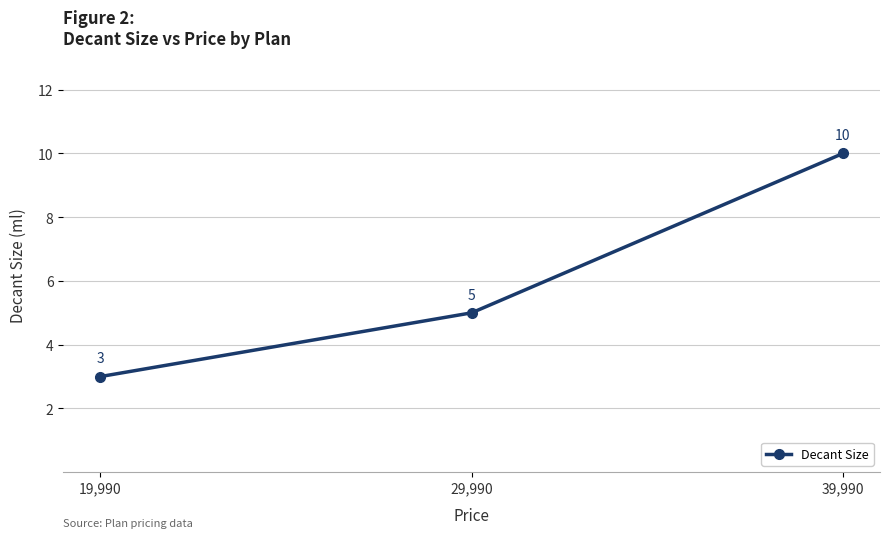

How many data points are less than 5?

1